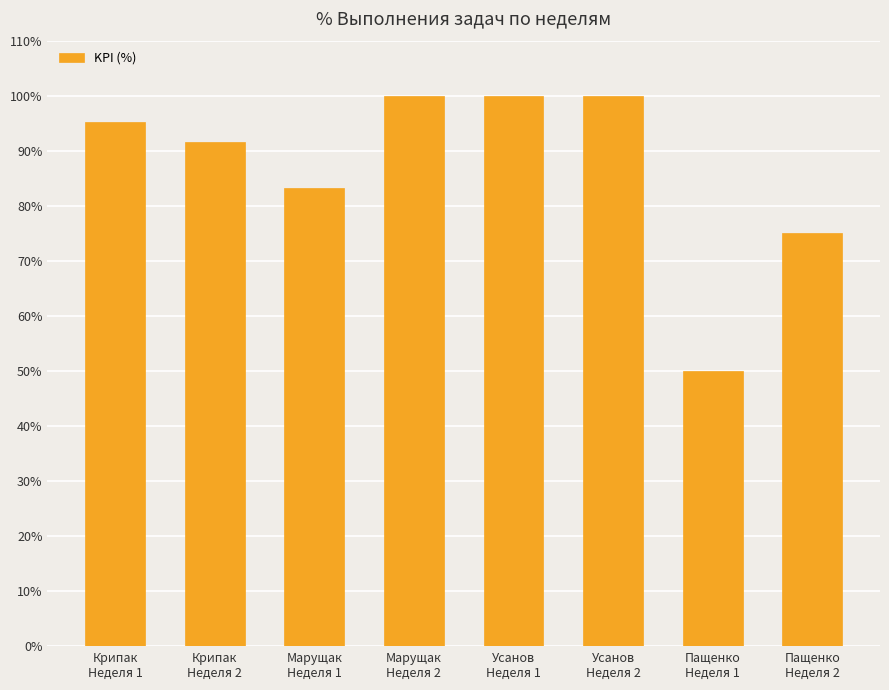

At which label does the data first exceed 95?

Крипак
Неделя 1